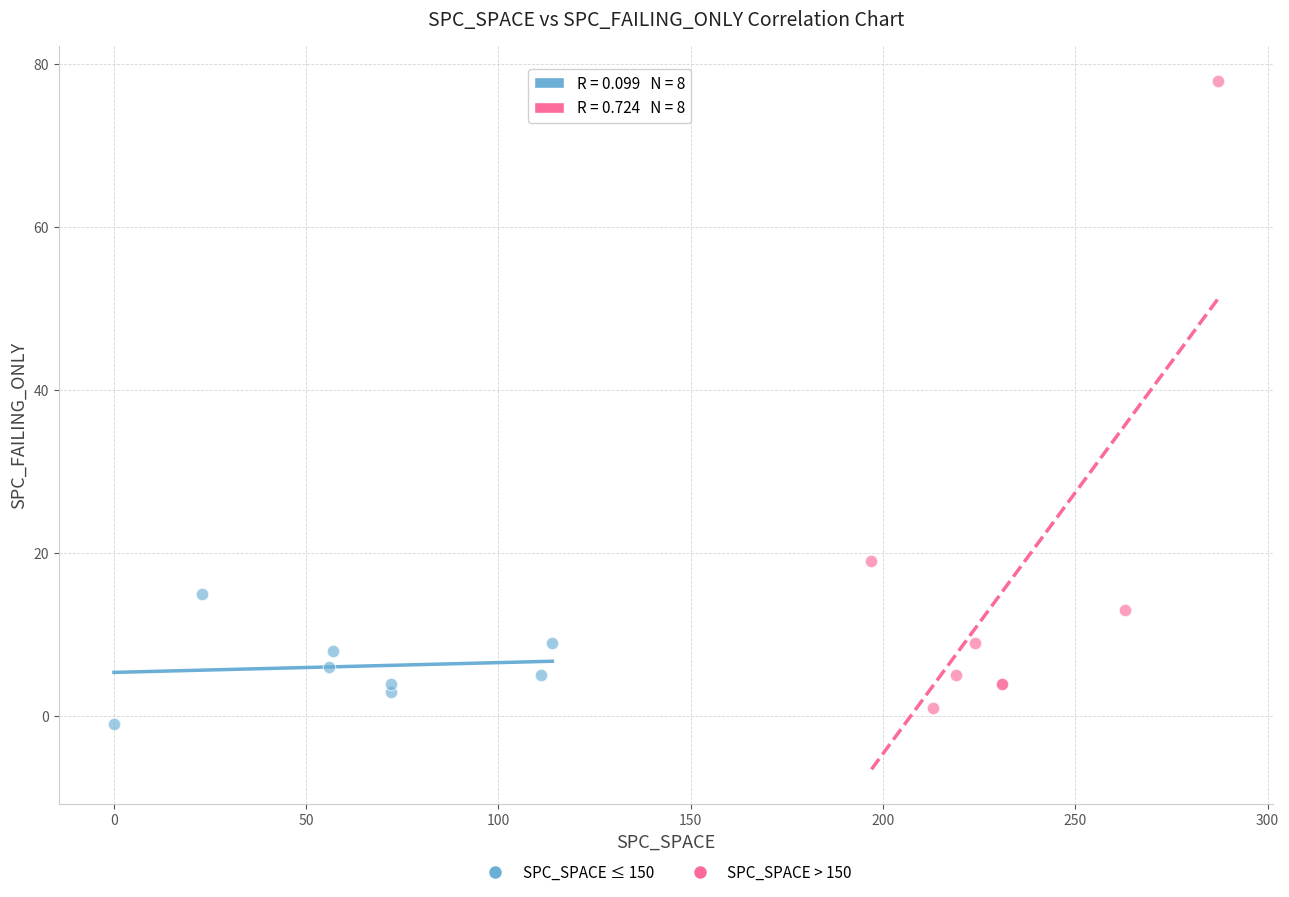

Which series reaches the minimum Y coordinate?

SPC_SPACE ≤ 150